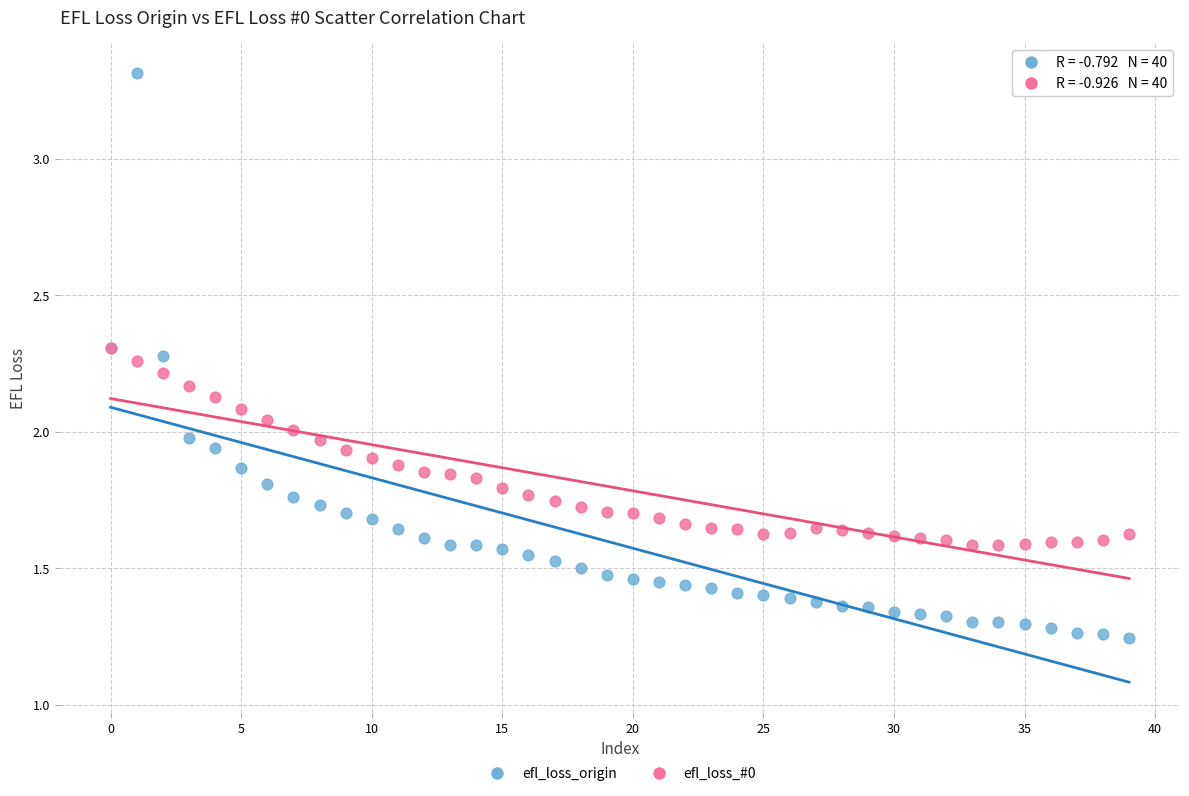

What are all the series names shown in the legend?

efl_loss_origin, efl_loss_#0